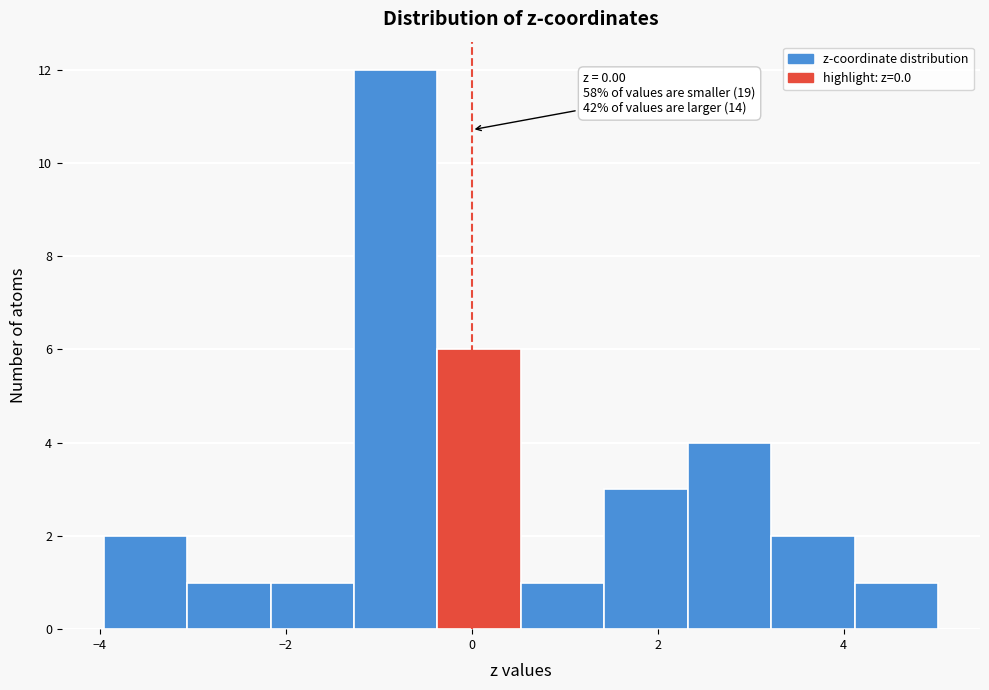

Which range on the x-axis has the tallest bar?

-1.2 to -0.4